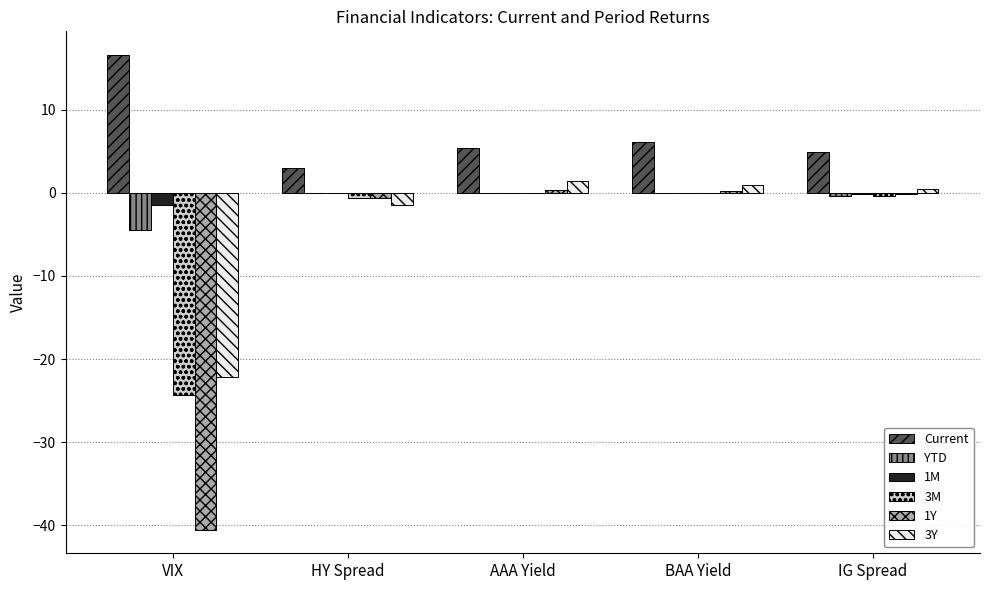

Which series has the largest total across all categories?

Current